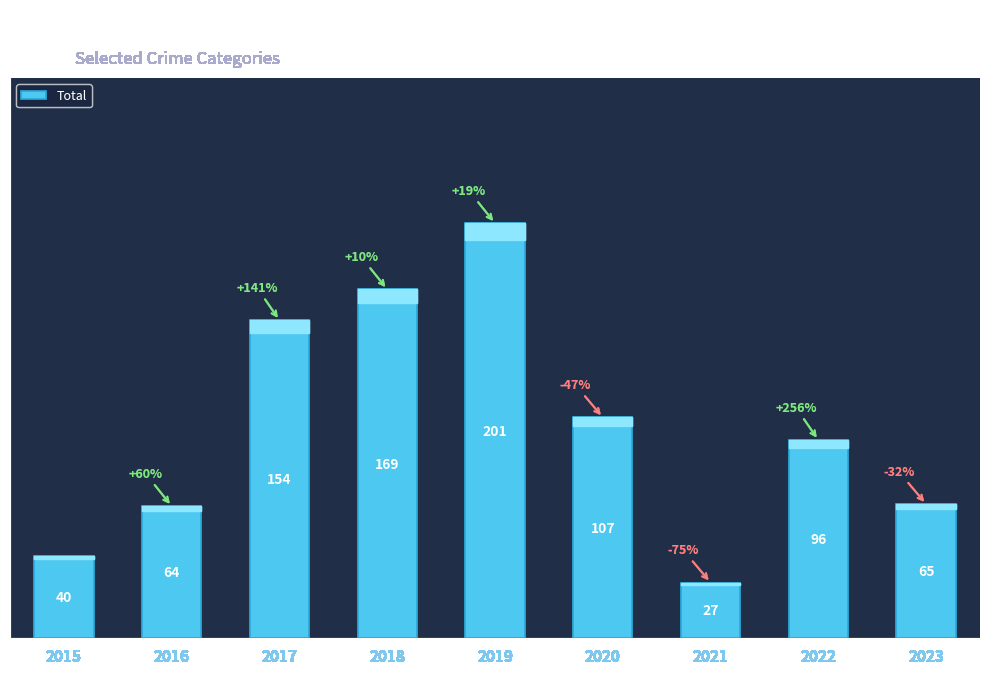

What is the smallest value displayed?

27